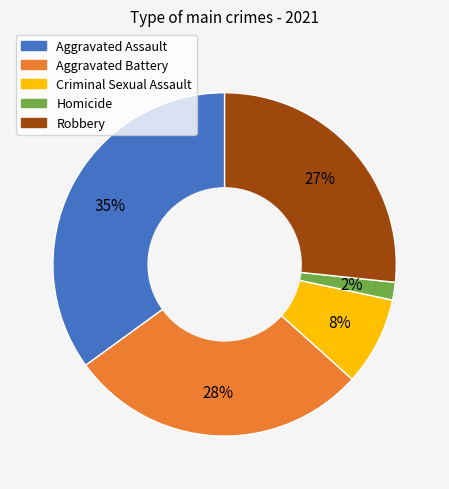

Rank the categories by value from lowest to highest.

Homicide, Criminal Sexual Assault, Robbery, Aggravated Battery, Aggravated Assault